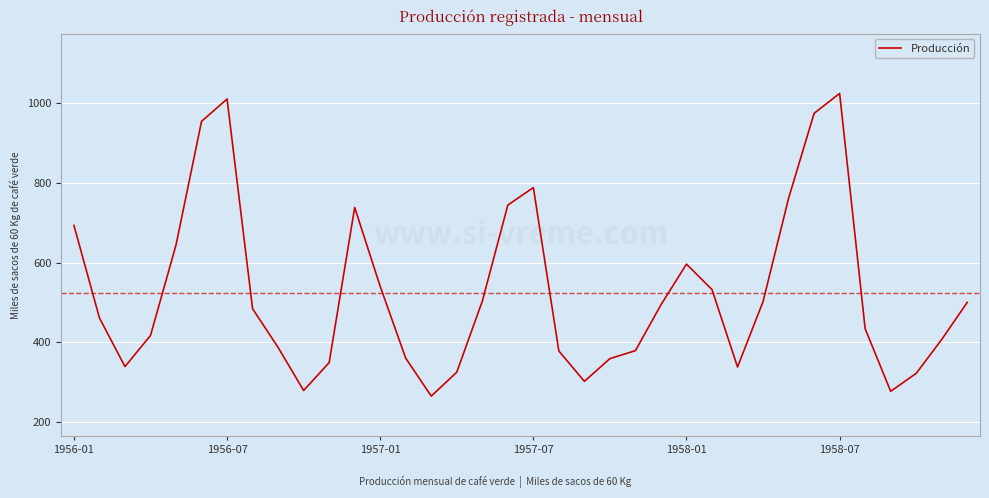

What is the smallest value displayed?

265